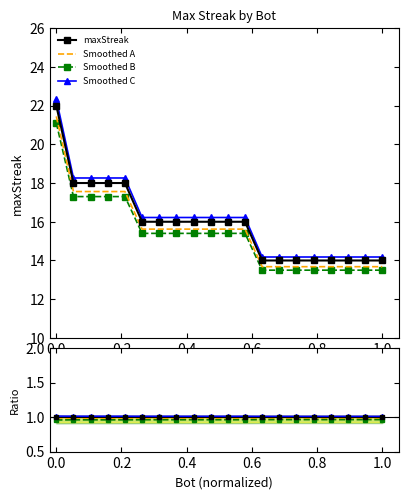

Is this an area chart (filled region under the line)?

No